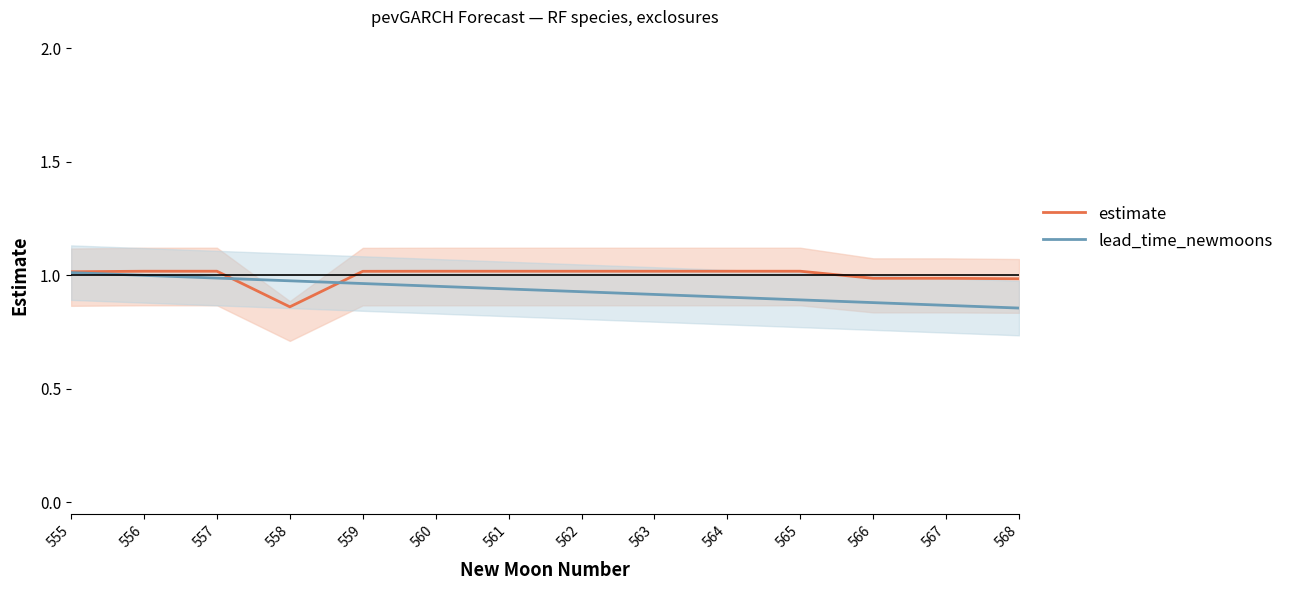

Reading left to right, what are all the values shown in this chart?

estimate: 1.0	1.0	1.0	0.9	1.0	1.0	1.0	1.0	1.0	1.0	1.0	1.0	1.0	1.0
lead_time_newmoons: 1.0	1.0	1.0	1.0	1.0	1.0	0.9	0.9	0.9	0.9	0.9	0.9	0.9	0.9